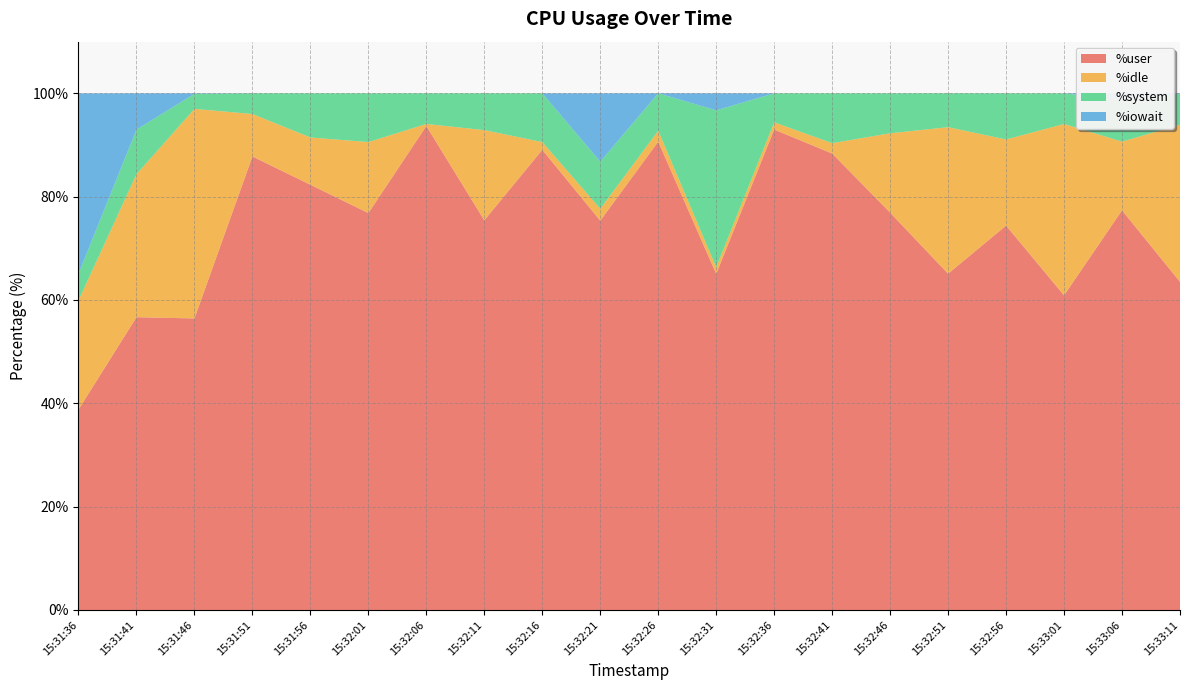

Reading right to left, extract all data points from this chart.

%user: 63.5	77.4	60.9	74.4	65.1	76.9	88.3	93.0	65.1	90.7	75.3	89.1	75.4	93.7	76.8	82.3	87.8	56.4	56.7	38.8
%idle: 30.4	13.3	33.2	16.7	28.4	15.4	2.0	1.4	1.3	2.1	2.3	1.5	17.4	0.4	13.7	9.2	8.2	40.6	27.7	21.1
%system: 6.0	8.0	5.9	8.9	6.6	7.7	9.6	5.6	30.4	7.2	9.1	9.4	7.1	5.9	9.4	8.5	4.0	2.9	8.6	5.2
%iowait: 0.1	1.4	0.0	0.0	0.0	0.0	0.0	0.0	3.3	0.0	13.2	0.0	0.0	0.0	0.0	0.0	0.0	0.1	7.0	34.9